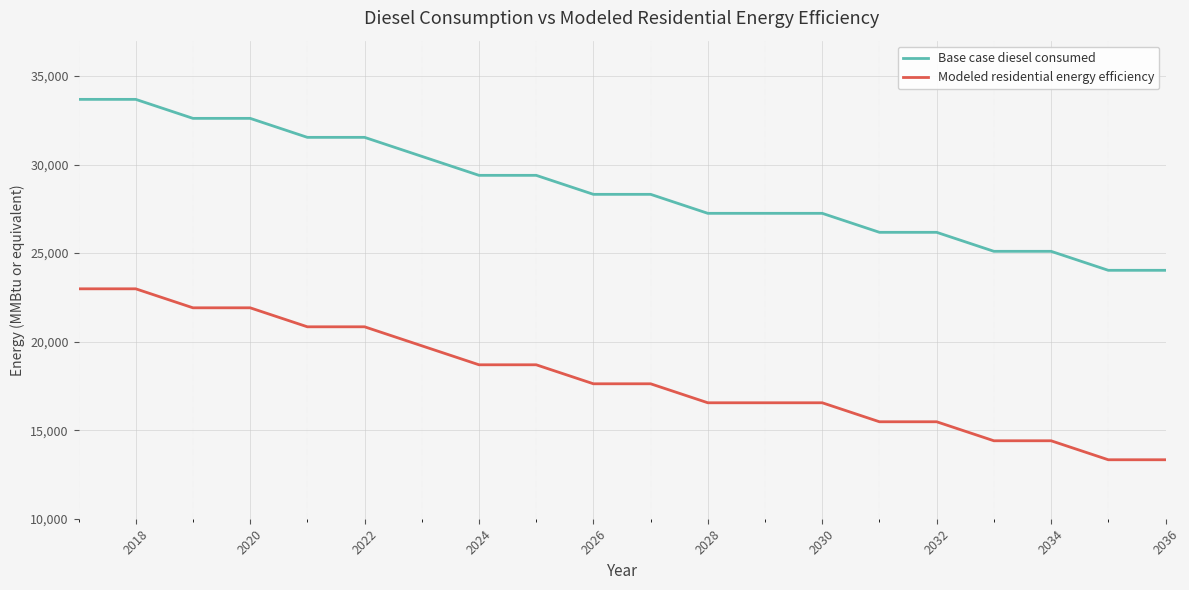

Rank the series by their maximum value, from highest to lowest.

Base case diesel consumed, Modeled residential energy efficiency